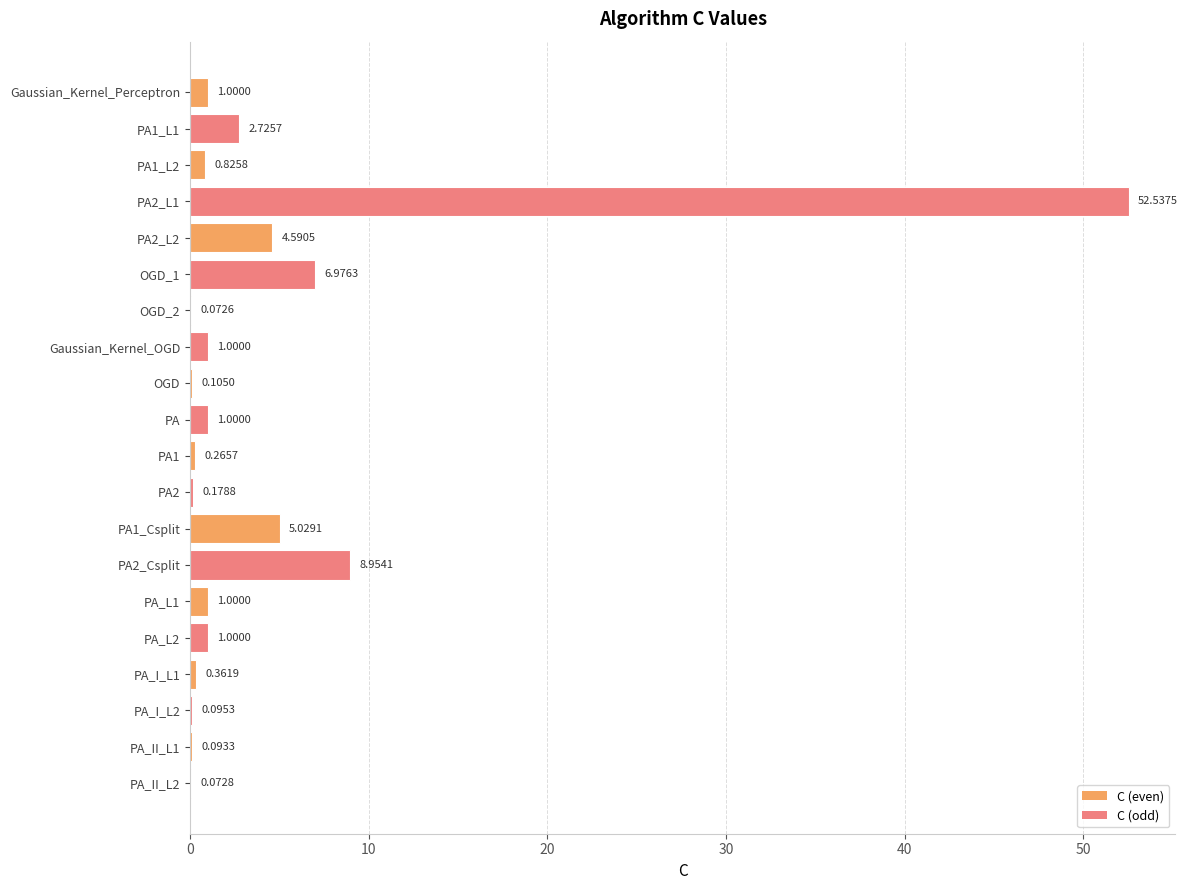

What is the sum of the values at PA_L1 and PA?

2.0